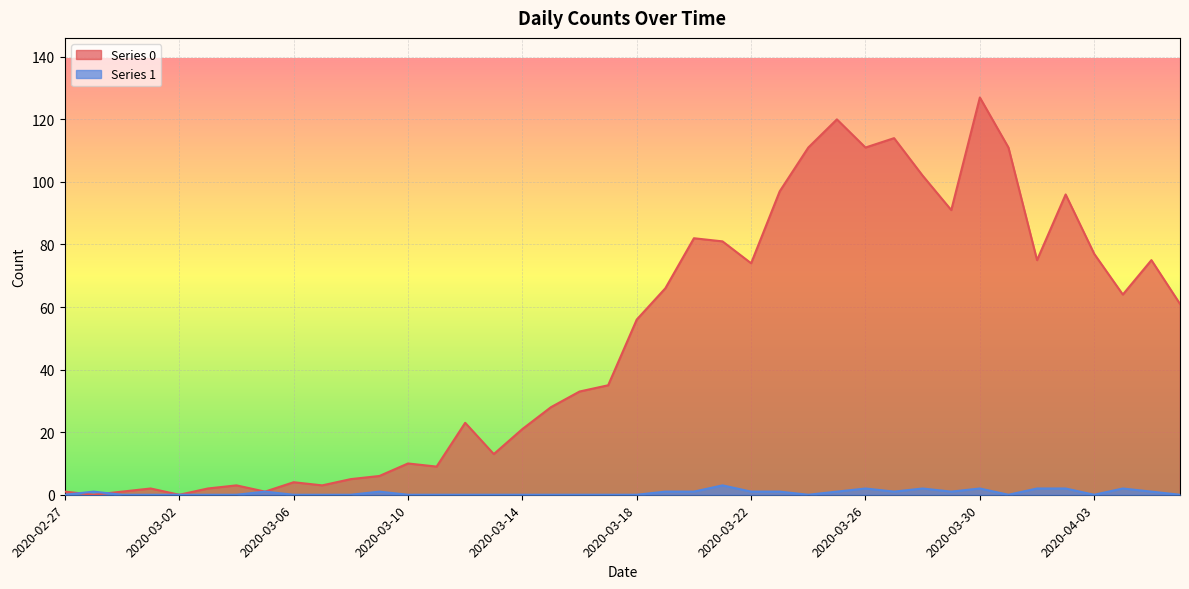

Which has a higher value, 2020-03-05 or 2020-03-23?

2020-03-23